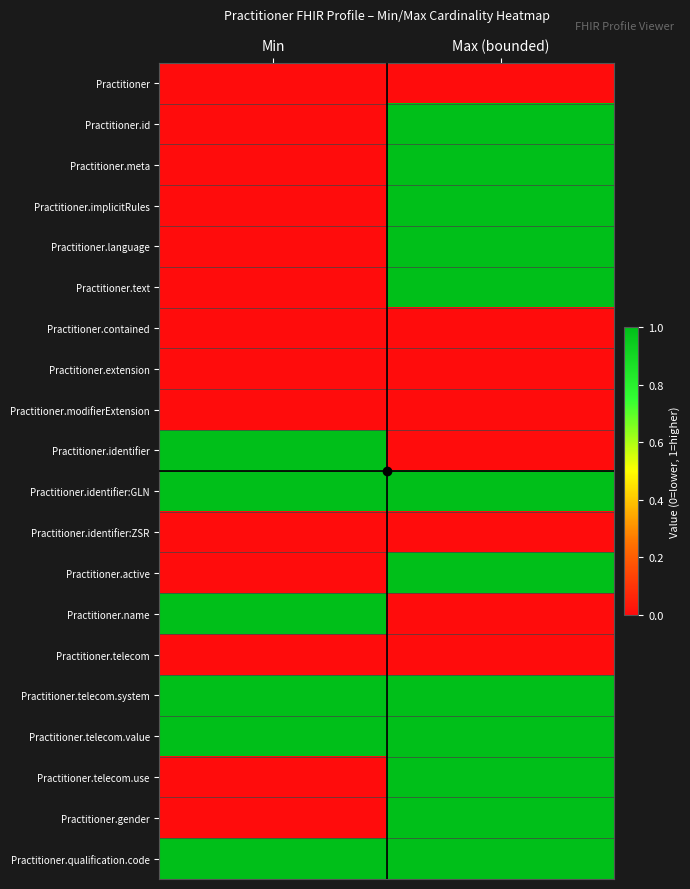

At how many categories does at least one series exceed 0?

2